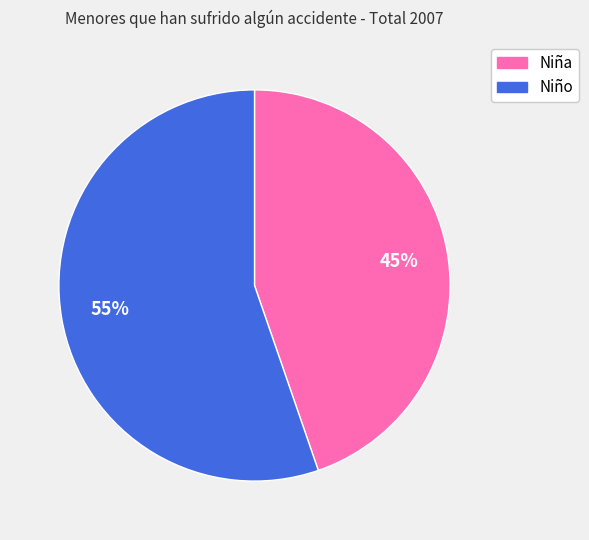

Rank the categories by value from highest to lowest.

Niño, Niña